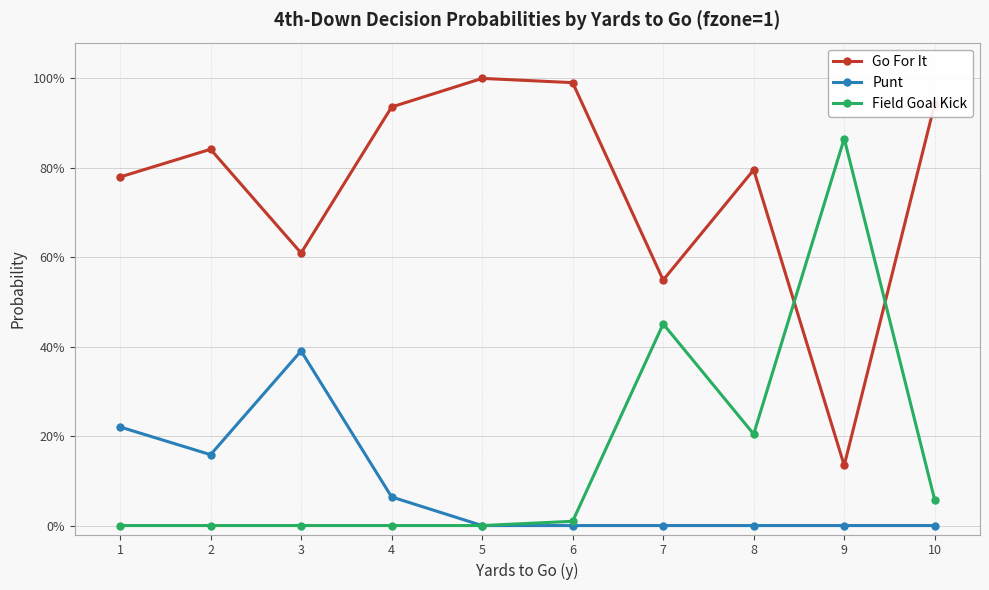

Between 4 and 6, which series saw the biggest shift?

Punt